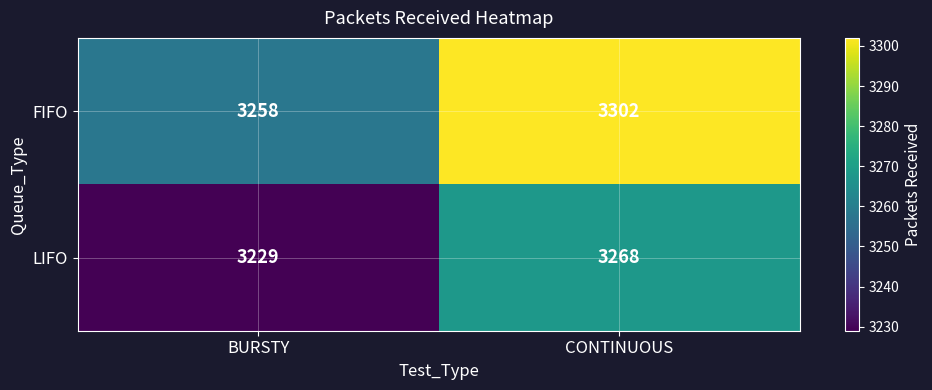

What is the sum of all FIFO values?

6560